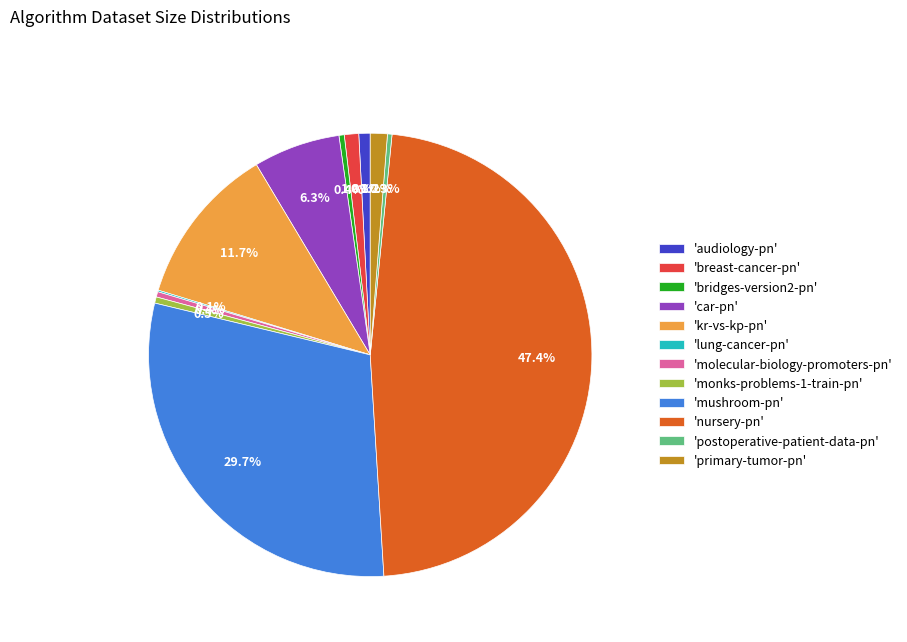

Which slice is the largest?

'nursery-pn'